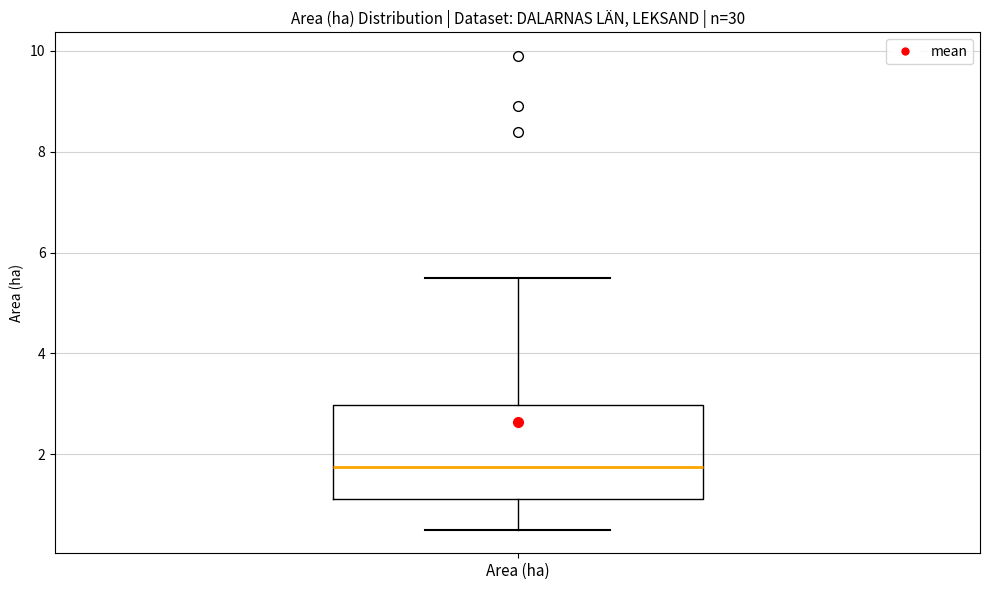

Where does the lower whisker of the box for Area (ha) end on the y-axis? The values are not printed on the chart, so give them approximately, as read against the axis.

0.6